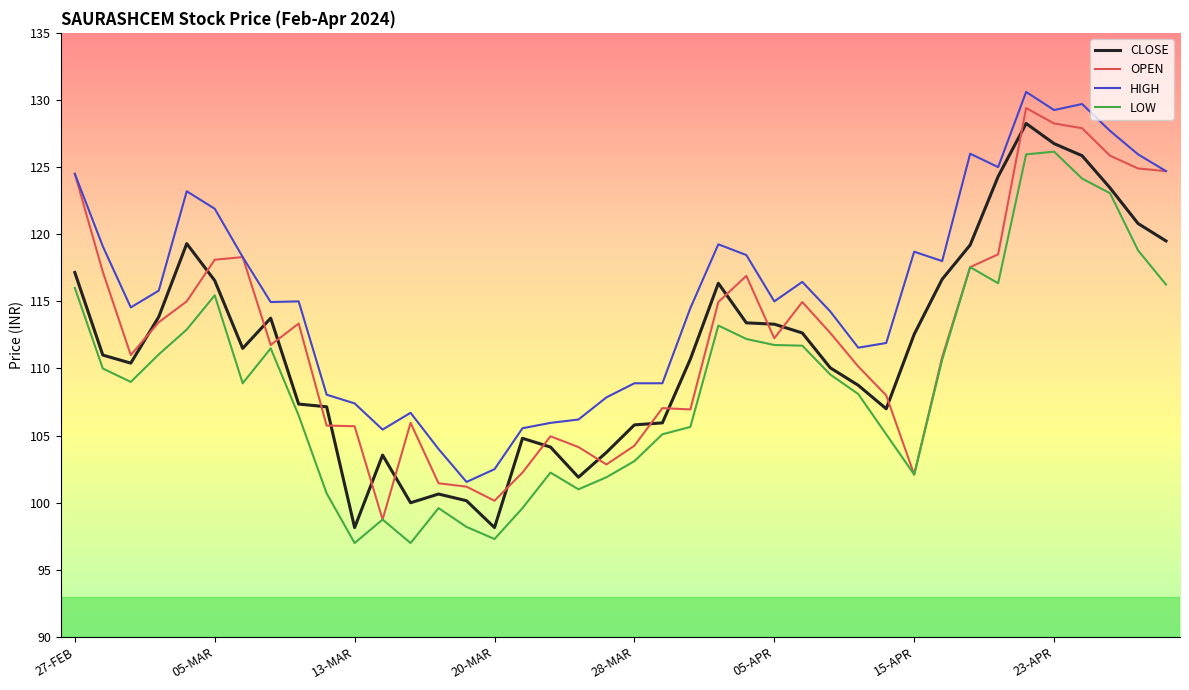

Which series has the largest total across all categories?

HIGH